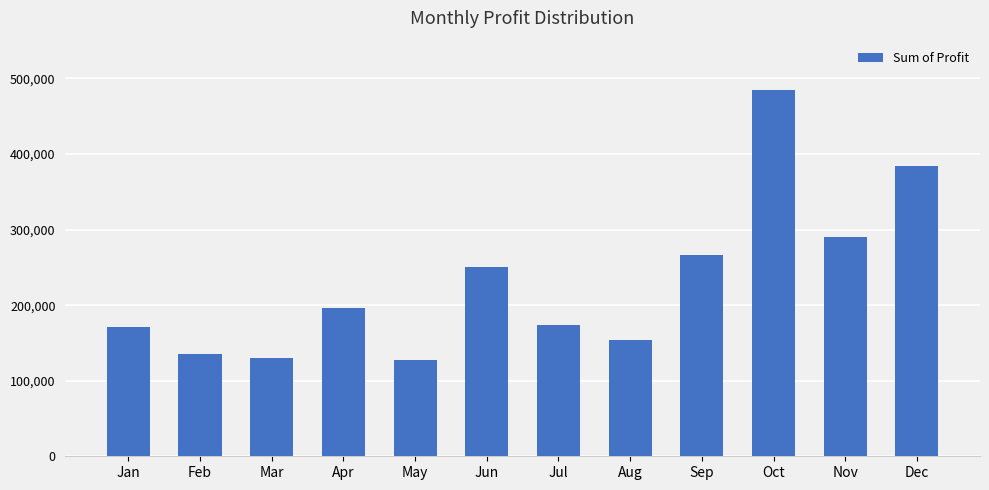

Is it true that the value at Oct is 484486.7?

True